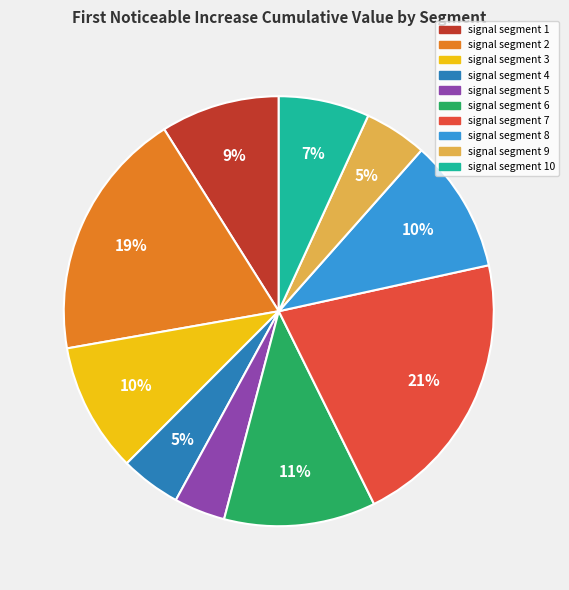

Is there any slice that represents more than half of the pie?

No